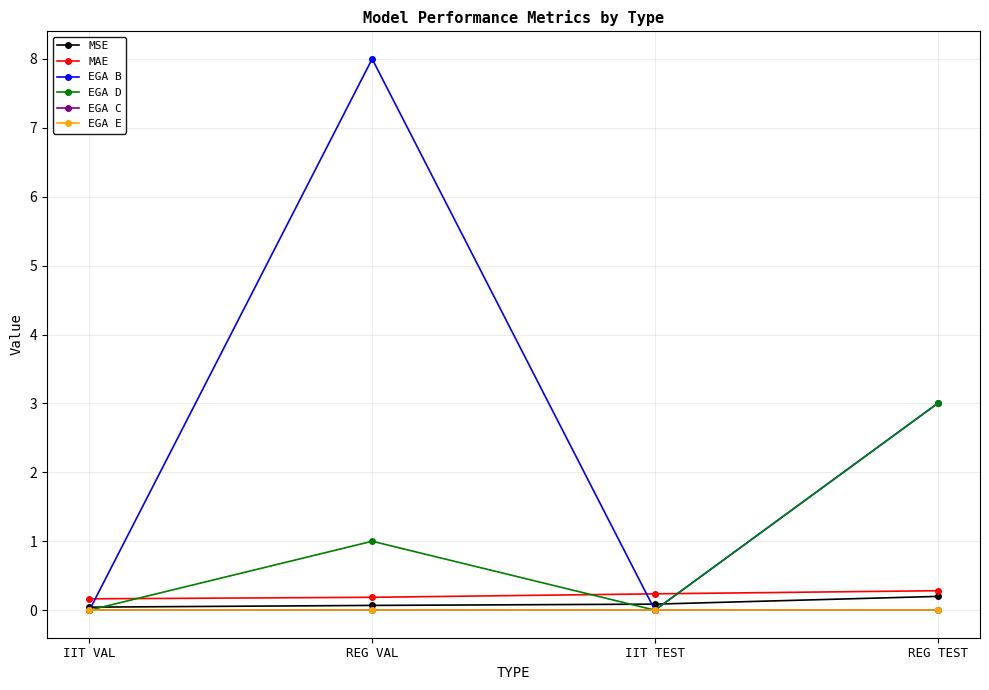

Does the chart have visible grid lines?

Yes